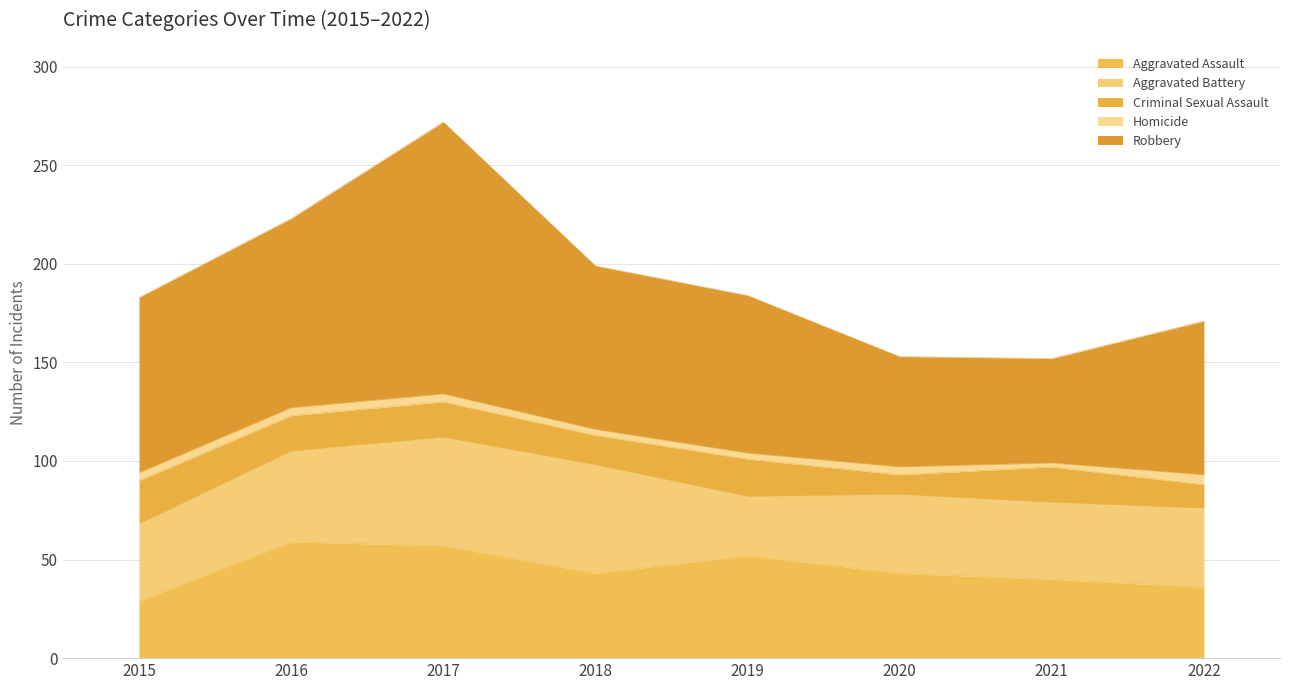

How many data points in Aggravated Assault are above 43?

3